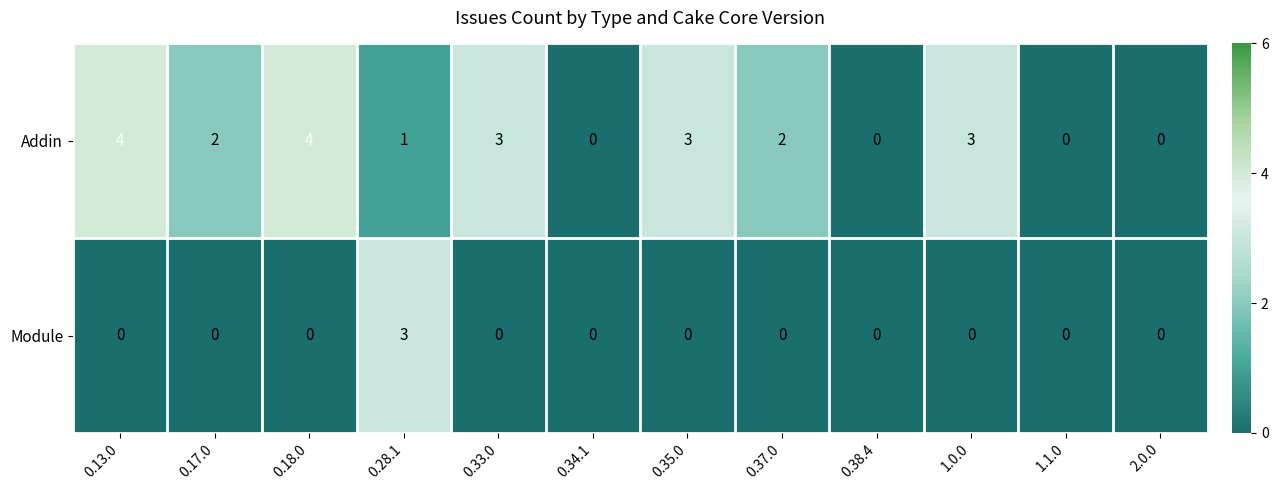

Which category has the highest value in the Module series?

0.28.1